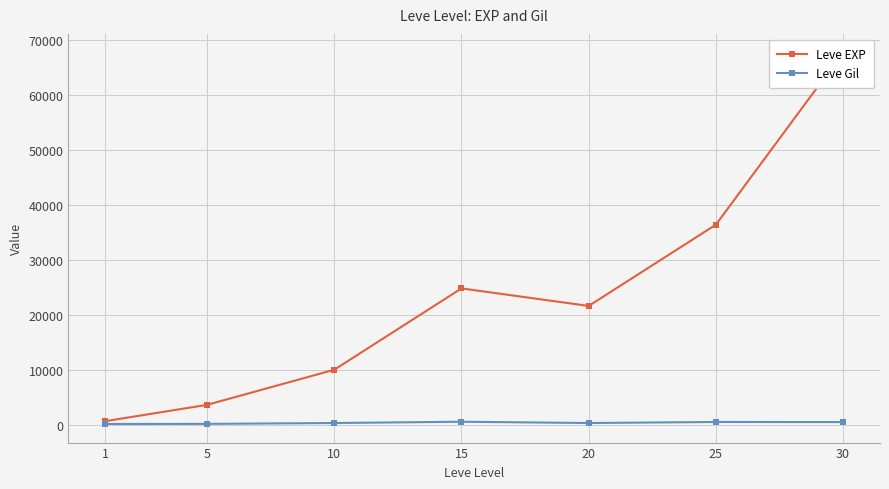

What is the value of the Leve EXP point at the 4th from the left?

24790